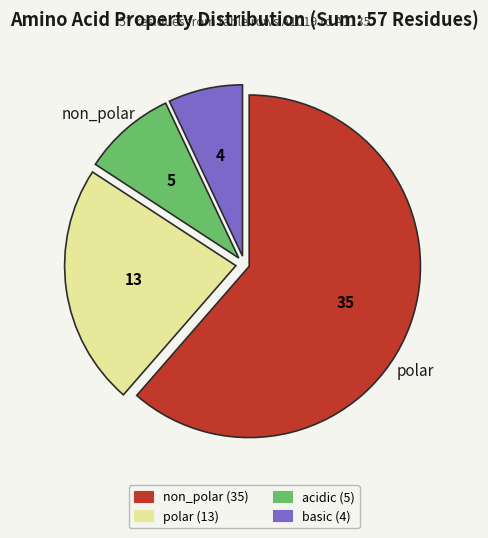

Is there any slice that represents more than half of the pie?

Yes